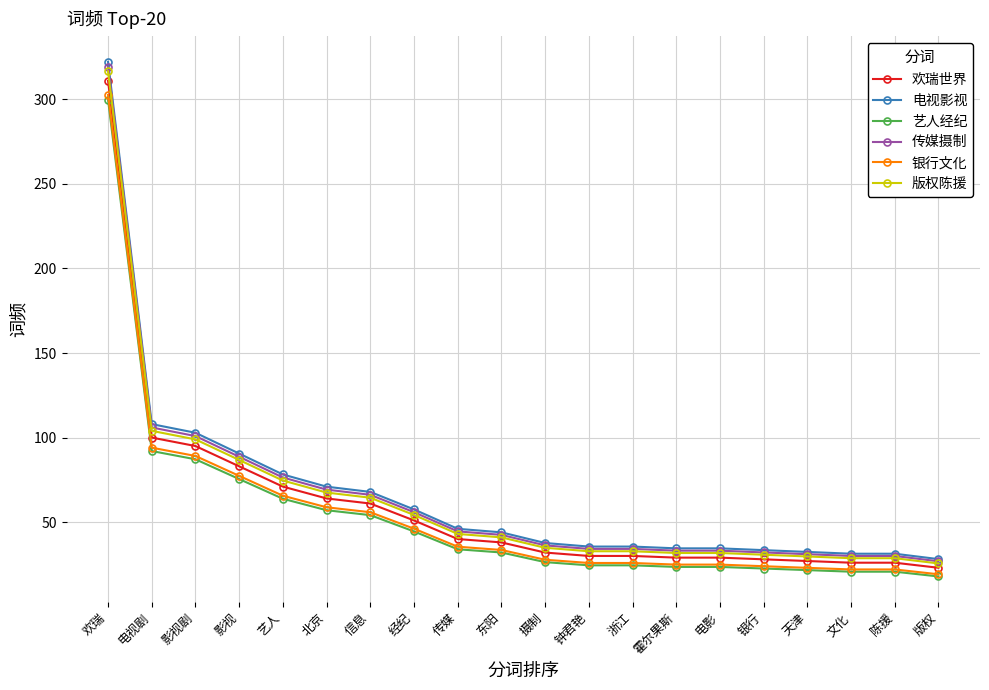

At which label is 艺人经纪 closest to 158?

电视剧